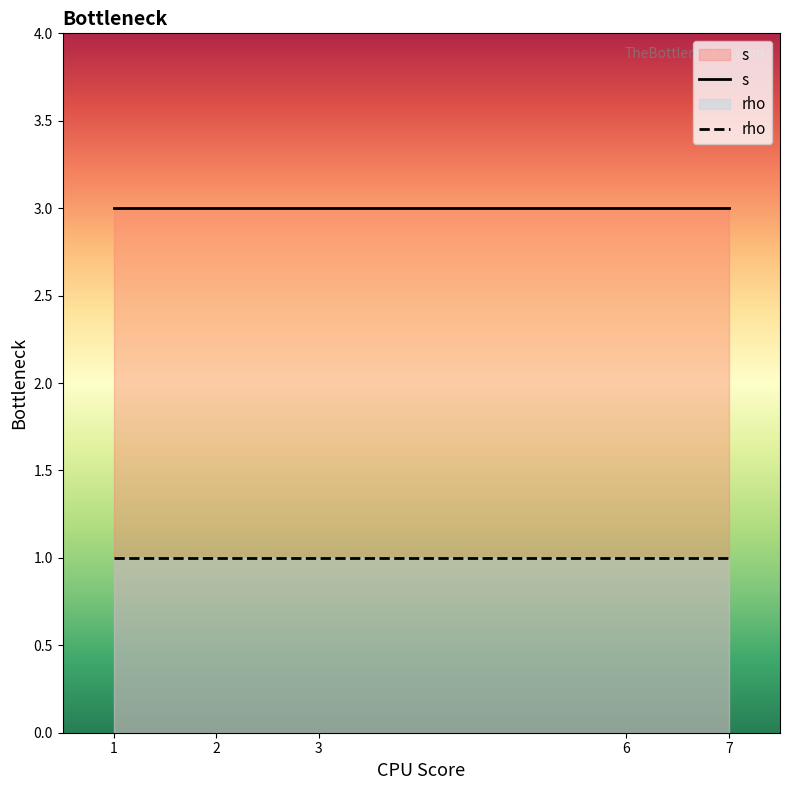

Reading right to left, transcribe all the data shown in this chart.

s: 7=3	6=3	3=3	2=3	1=3
rho: 7=1	6=1	3=1	2=1	1=1